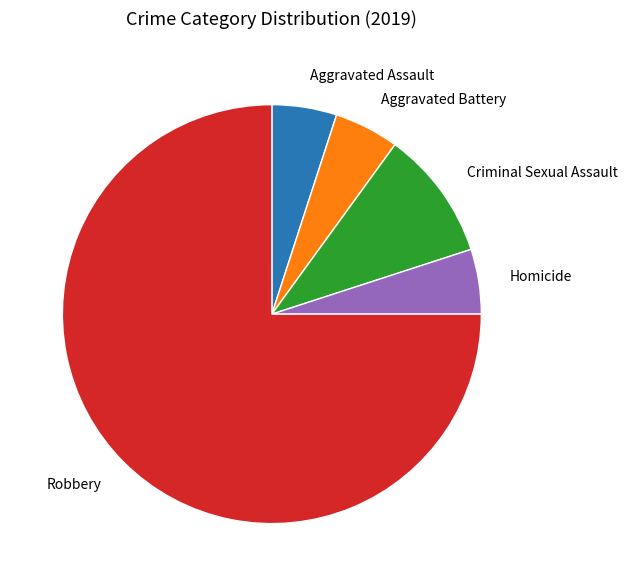

Is it true that Aggravated Assault is 1% of the pie?

False